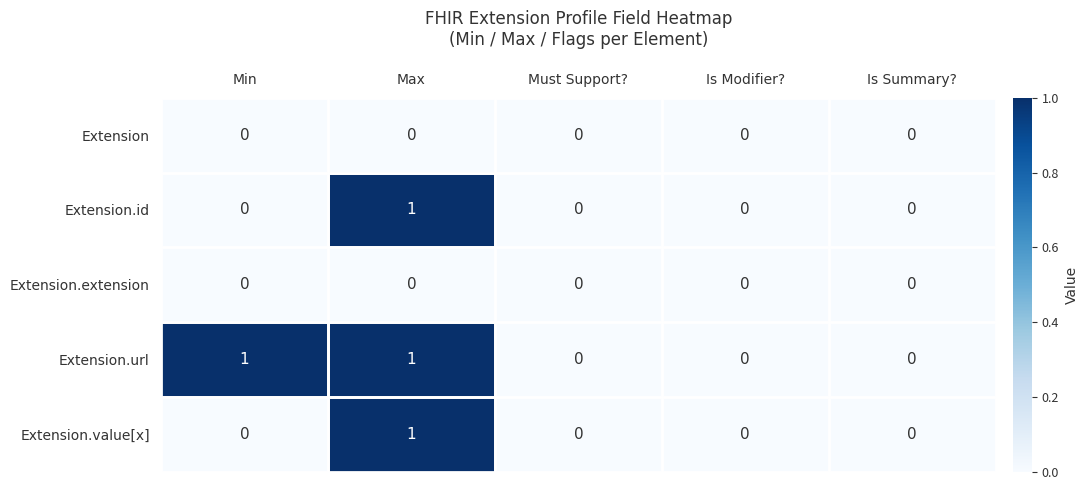

Count the number of categories in the chart.

5